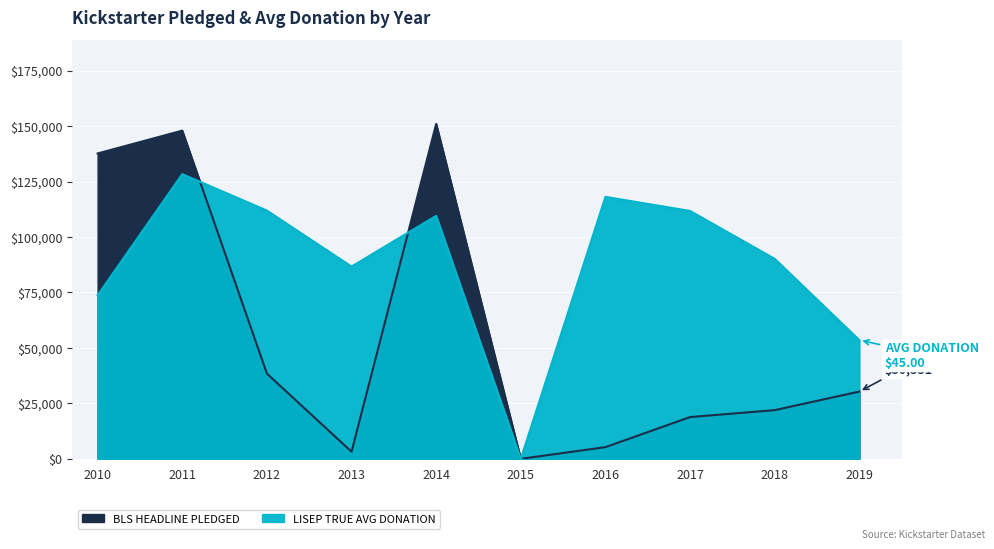

Between which two adjacent categories do BLS HEADLINE PLEDGED and LISEP TRUE AVG DONATION first intersect?

2011 and 2012